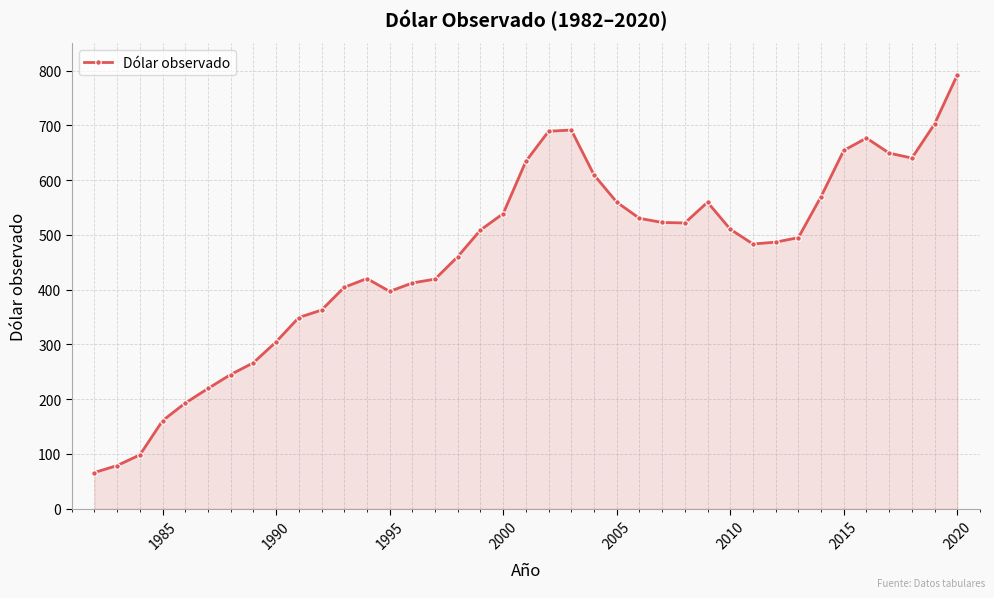

What is the average value?

458.6